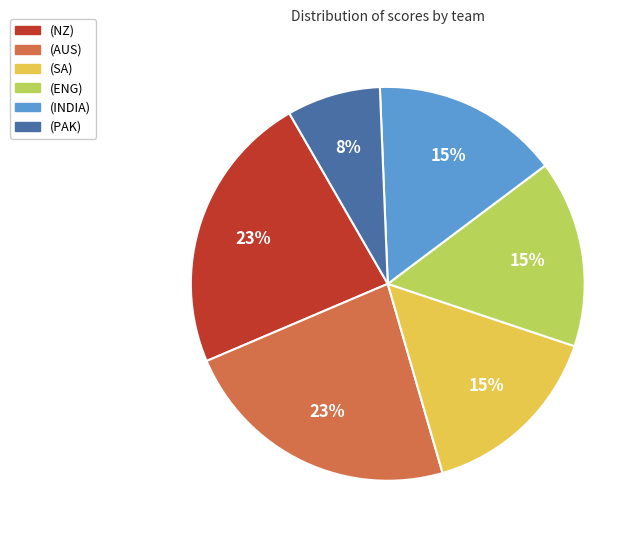

Count the number of slices in the pie.

6